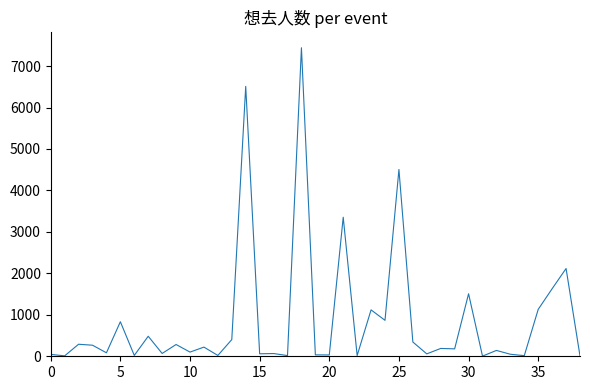

What is the difference between the maximum and minimum values?

7438